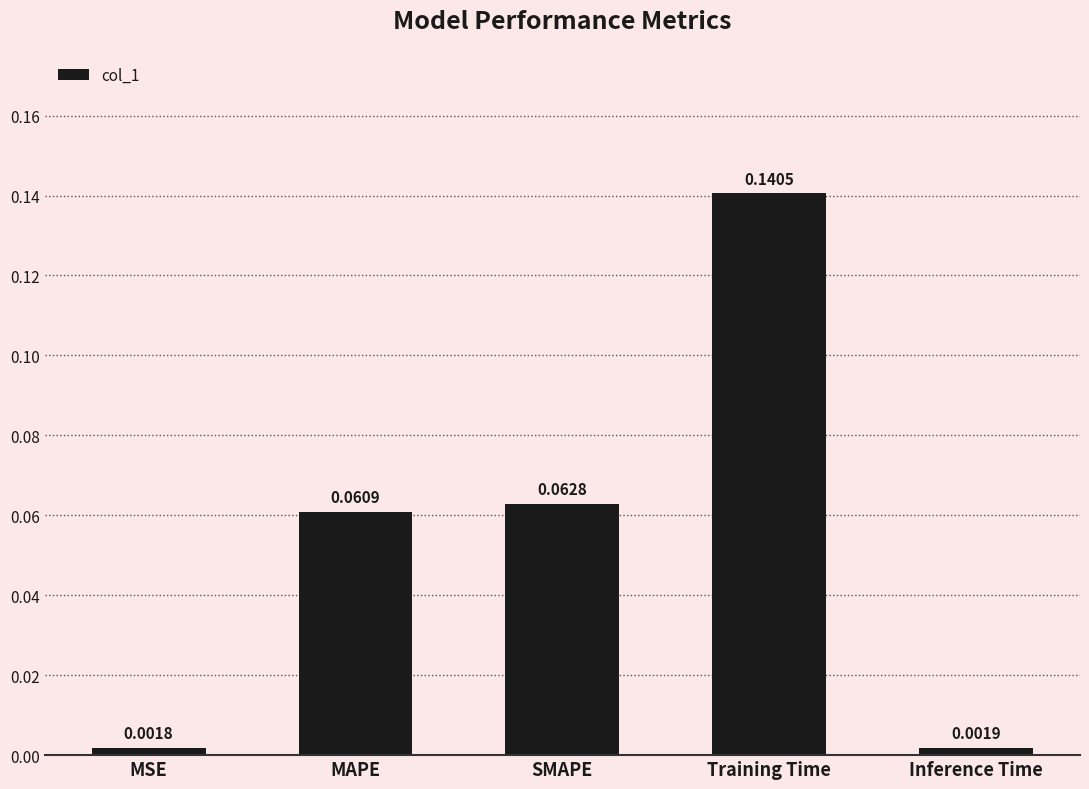

How many bars are there in total?

5